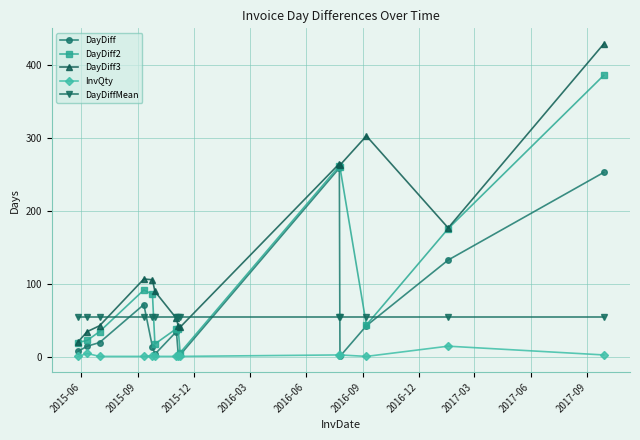

Which series has the largest total across all categories?

DayDiff3